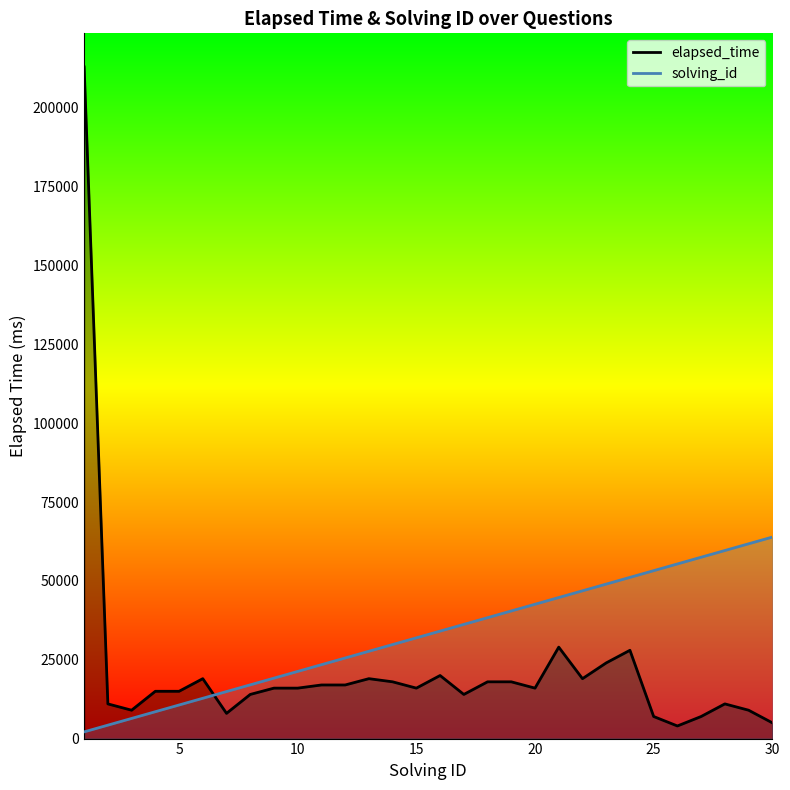

What is the spread (max minus min) of values at 30?

58900